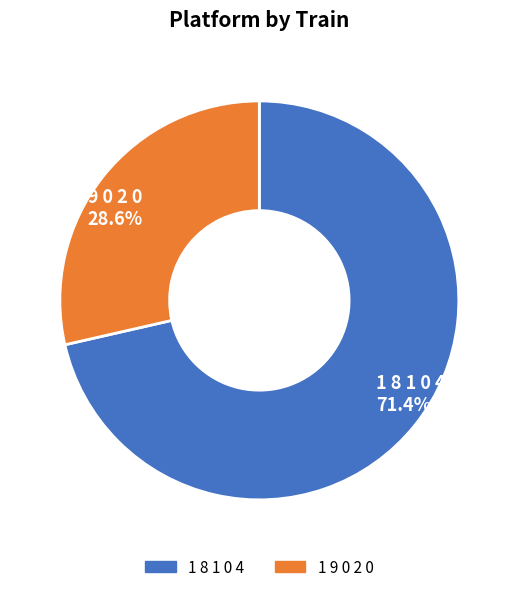

Do 1 8 1 0 4 and 1 9 0 2 0 together represent more than half of the pie?

Yes